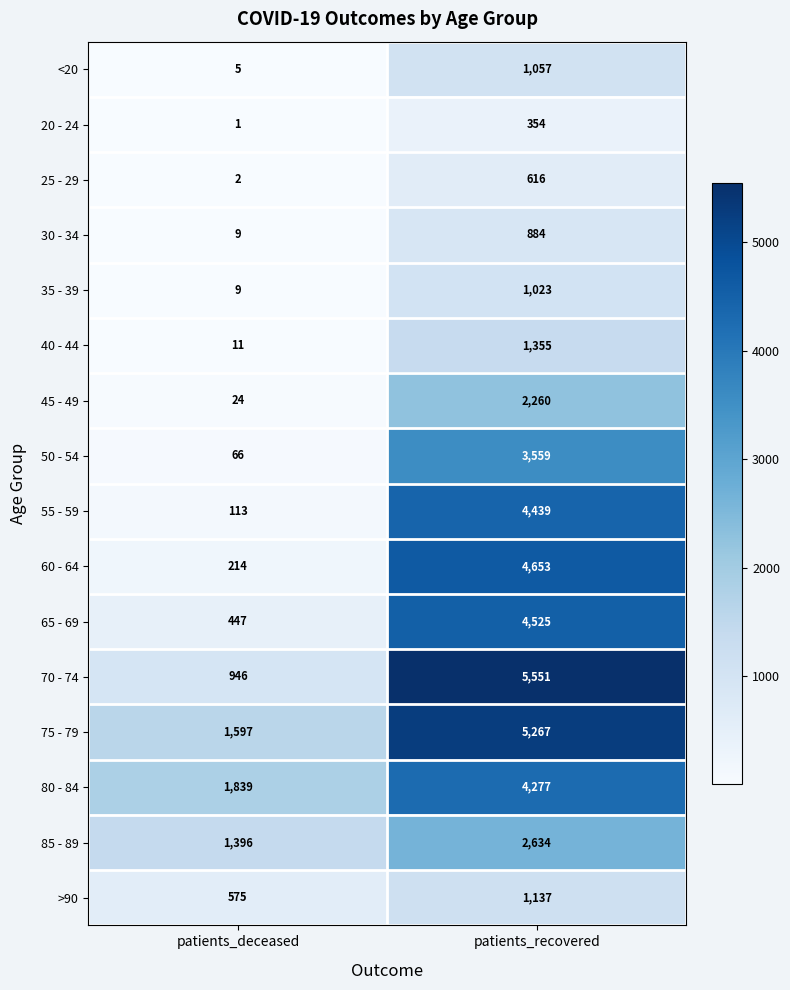

What is the greatest value displayed?

5551